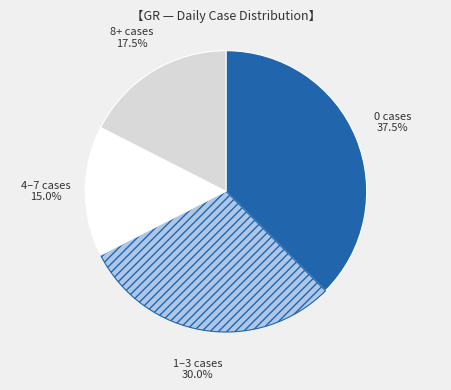

What portion of the pie excludes 4–7 cases?

85.0%